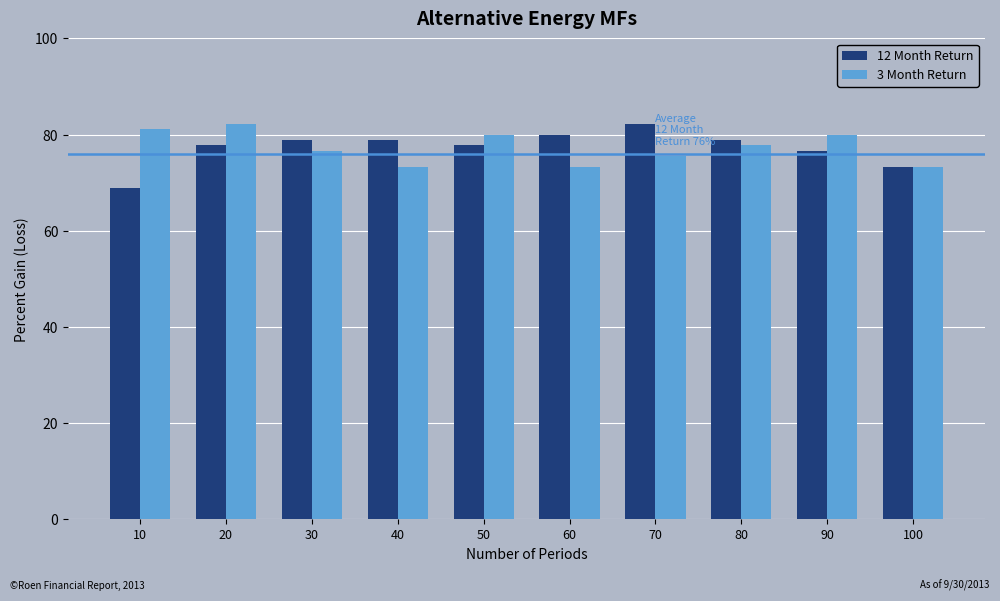

Which series changed the most between 10 and 80?

12 Month Return